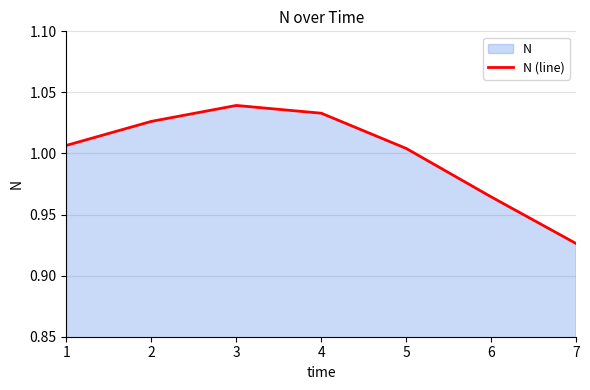

How many lines are shown in the chart?

1